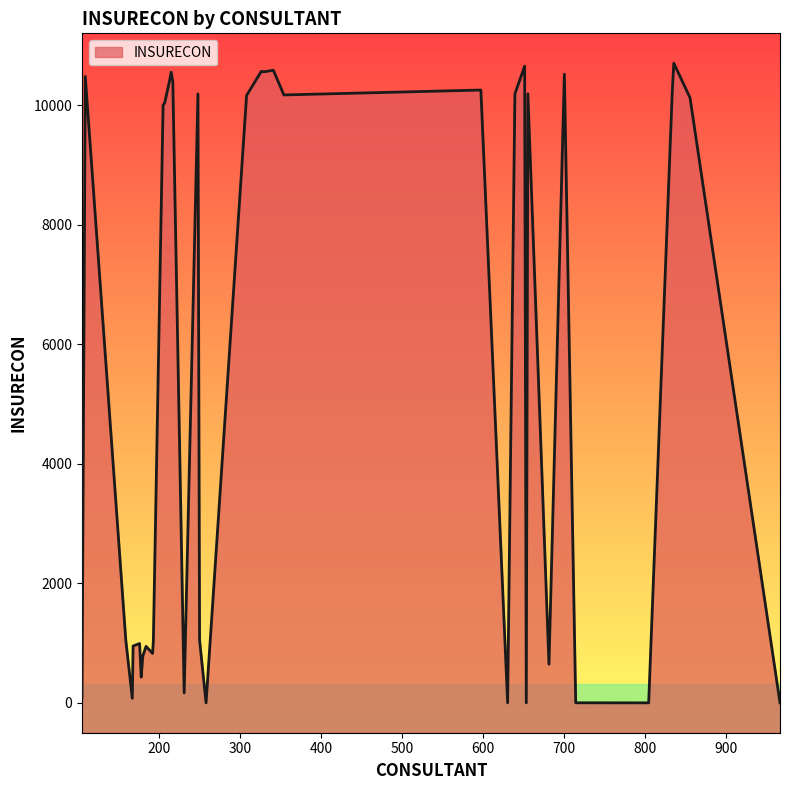

List the labels in order of value, smallest first.

653, 804, 966, 258, 714, 630, 167, 105, 231, 178, 681, 180, 192, 184, 168, 176, 193, 250, 159, 205, 207, 855, 308, 354, 248, 655, 639, 833, 597, 217, 213, 109, 700, 215, 330, 327, 326, 341, 651, 835